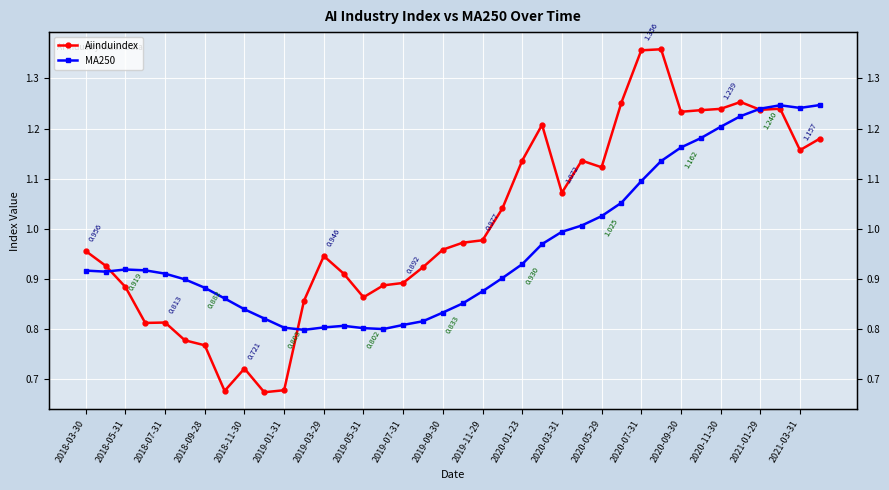

How many lines are shown in the chart?

2